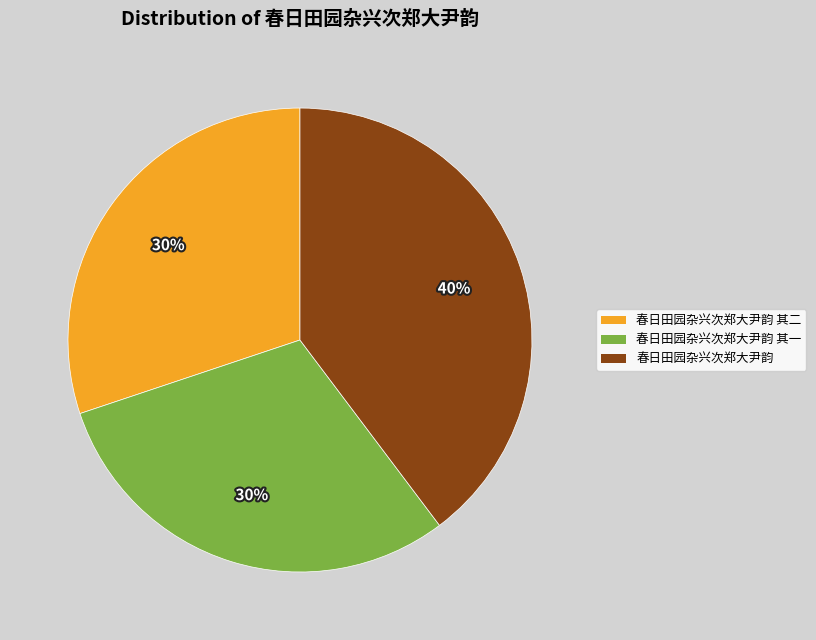

To the nearest percent, what is the average slice percentage?

33%